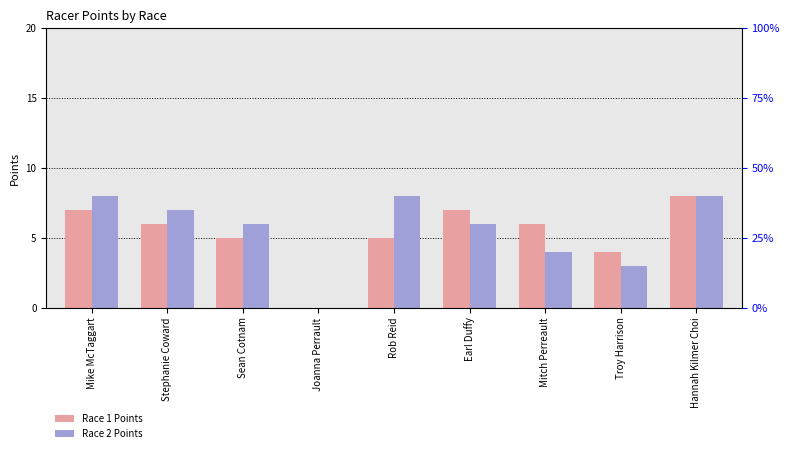

Reading right to left, transcribe all the data shown in this chart.

Race 1 Points: 8	4	6	7	5	0	5	6	7
Race 2 Points: 8	3	4	6	8	0	6	7	8